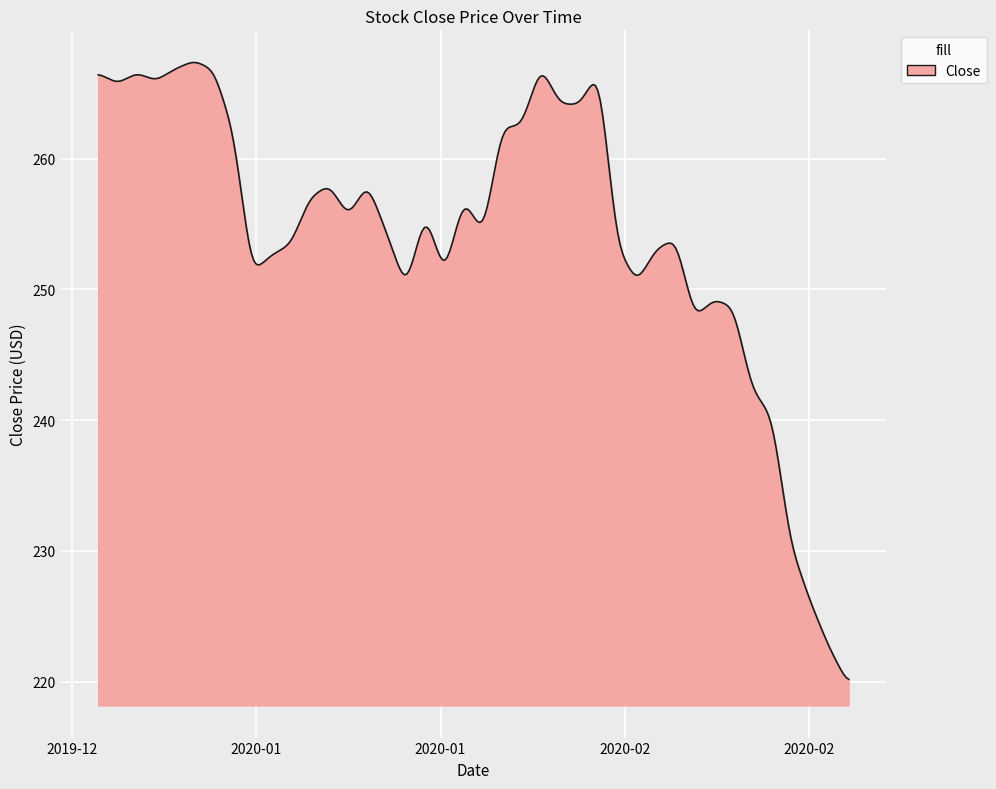

What is the difference between the maximum and minimum values?

47.2